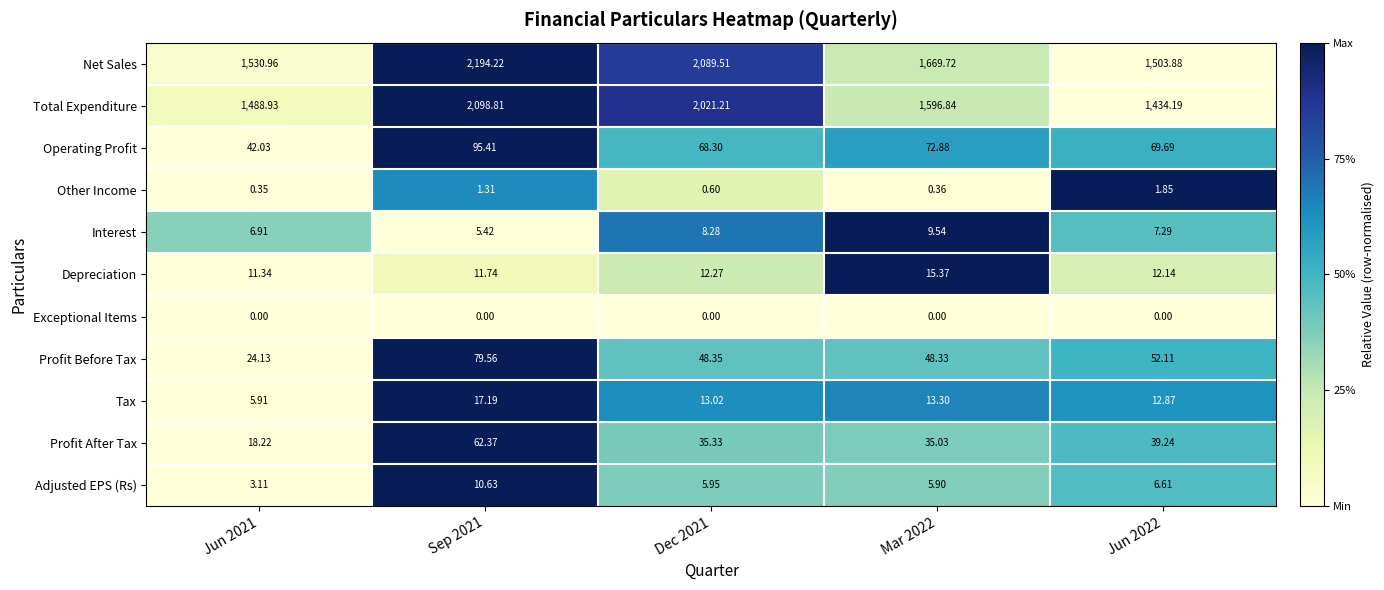

What is the total value across all series at Jun 2022?

3139.9